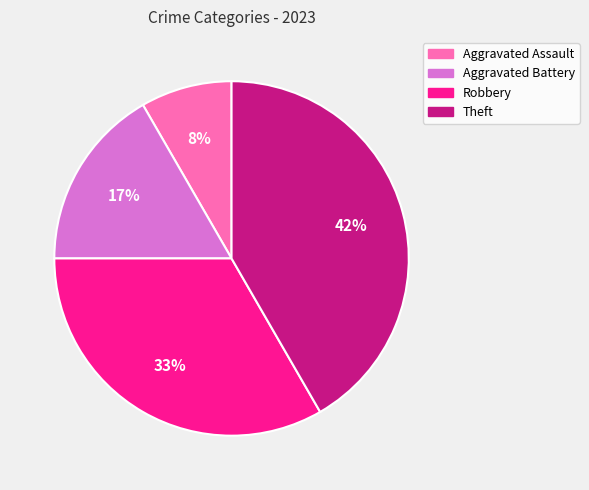

To the nearest percent, what is the combined percentage of Robbery and Theft?

75%